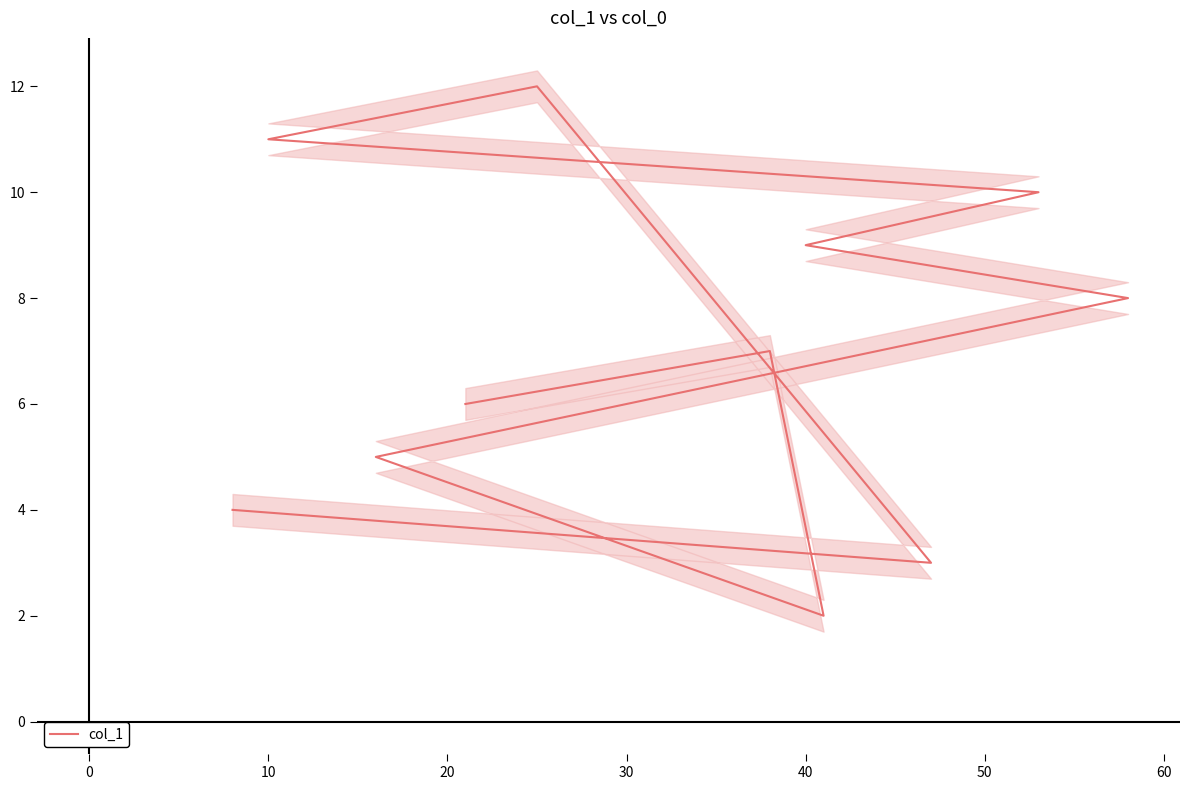

How many distinct data groups are displayed?

1